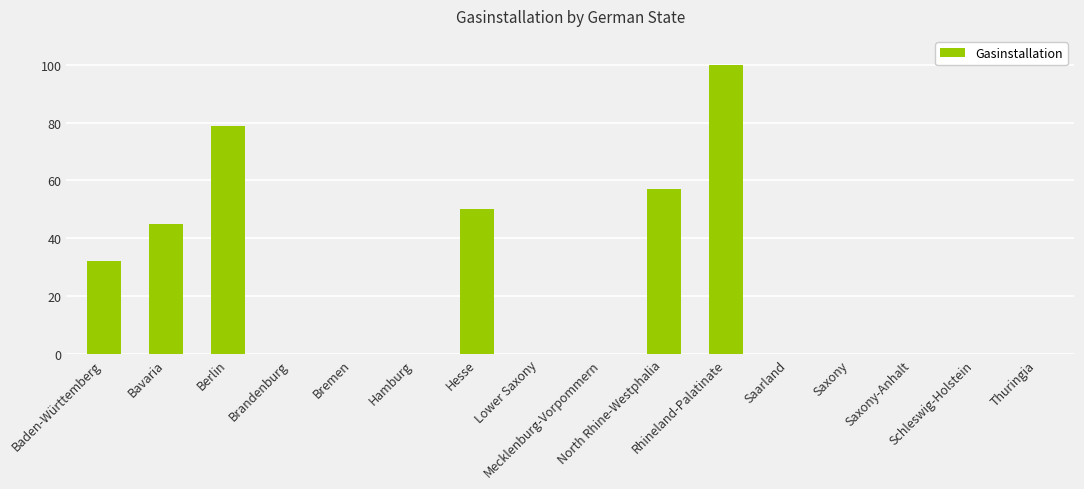

Which has a higher value, Schleswig-Holstein or Baden-Württemberg?

Baden-Württemberg